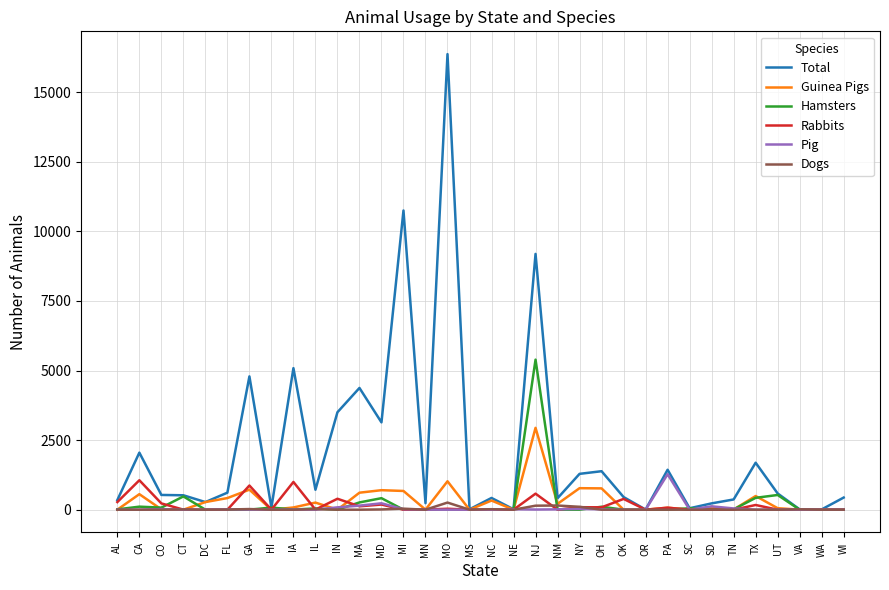

Which series has the largest range (max minus min)?

Total